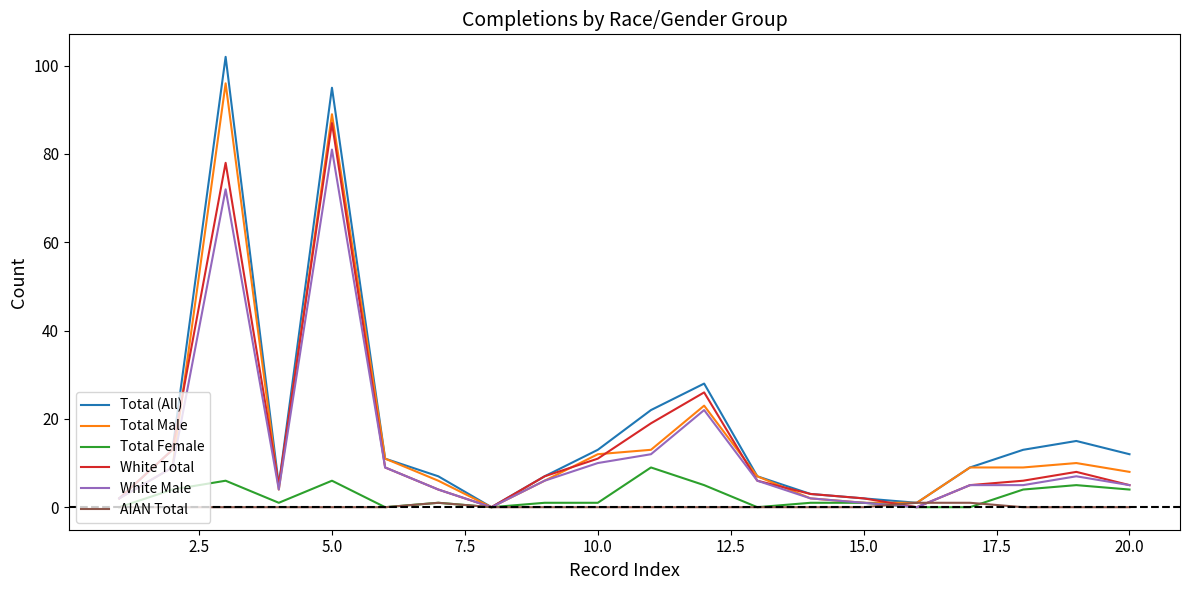

Rank the series by their maximum value, from highest to lowest.

Total (All), Total Male, White Total, White Male, Total Female, AIAN Total